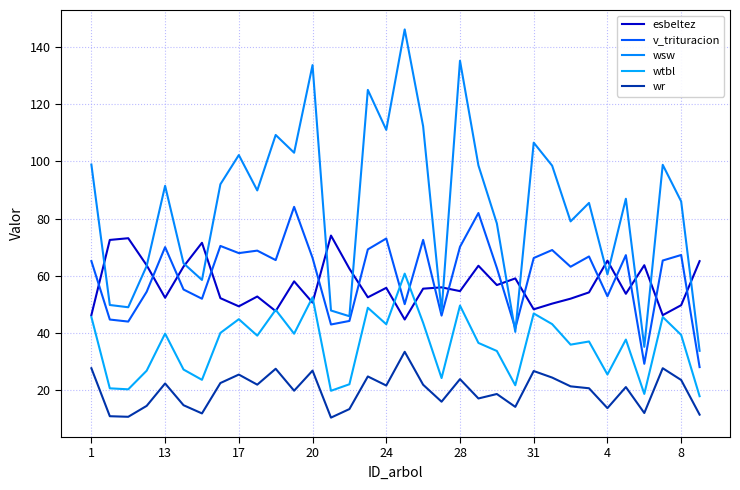

Does the chart display data point markers on the line(s)?

No